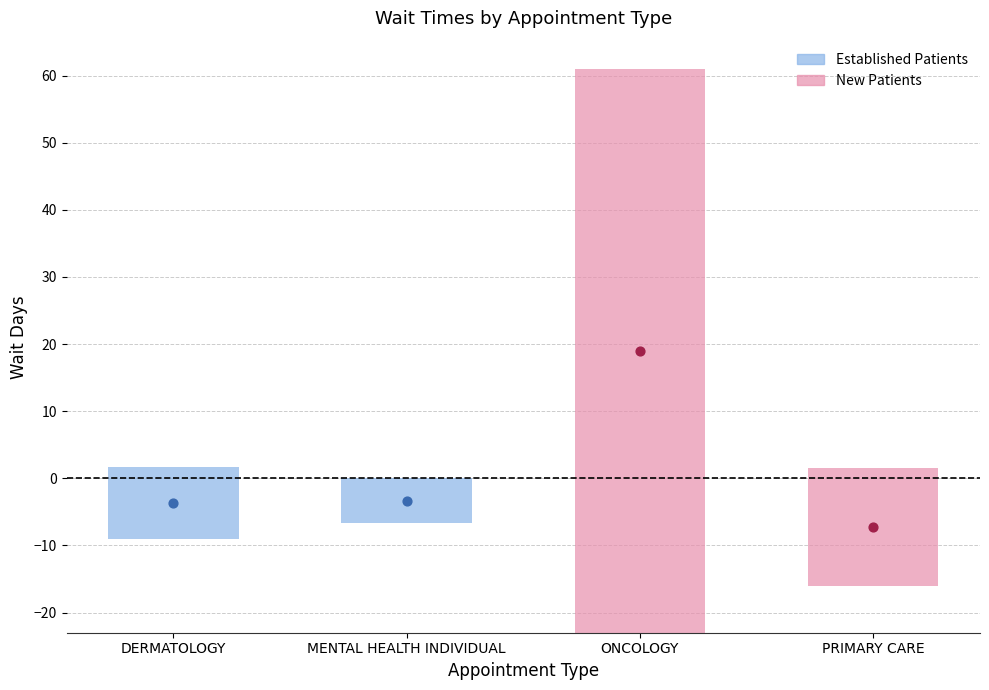

Is the value of NewPatients at MENTAL HEALTH INDIVIDUAL greater than the value of EstablishedPatients at PRIMARY CARE?

No